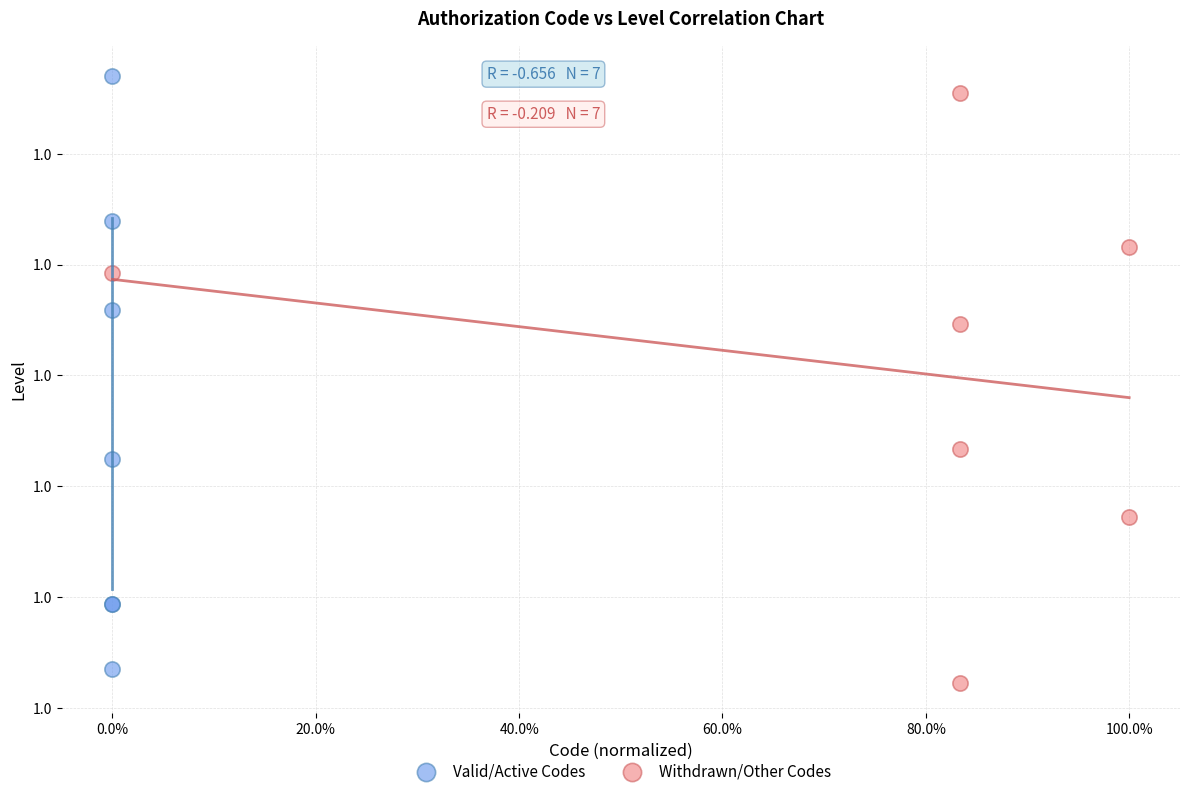

Which series reaches the minimum Y coordinate?

Withdrawn/Other Codes